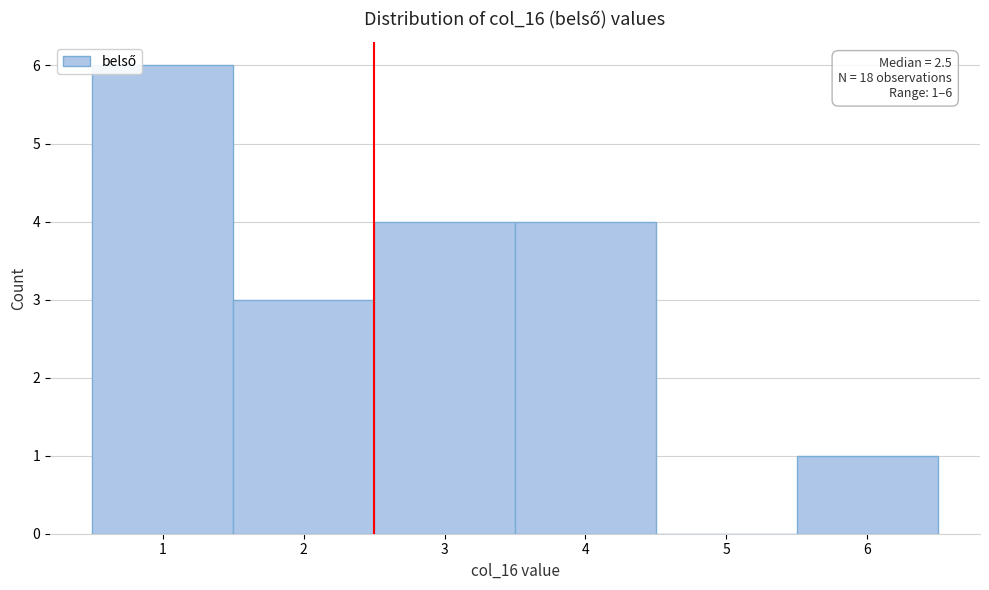

Which range on the x-axis has the tallest bar?

0.5 to 1.5